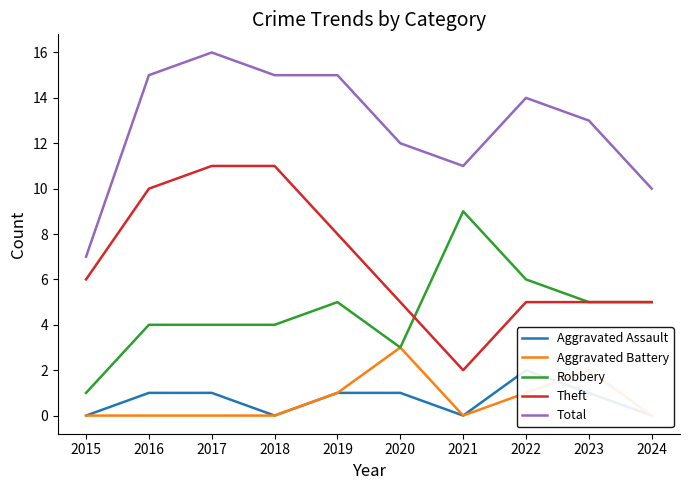

How many data points in Theft are less than 6?

5